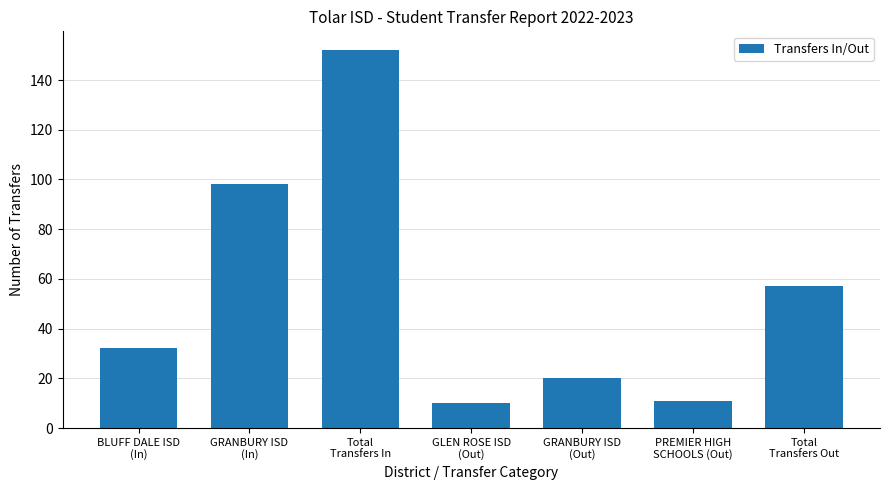

What is the average value?

54